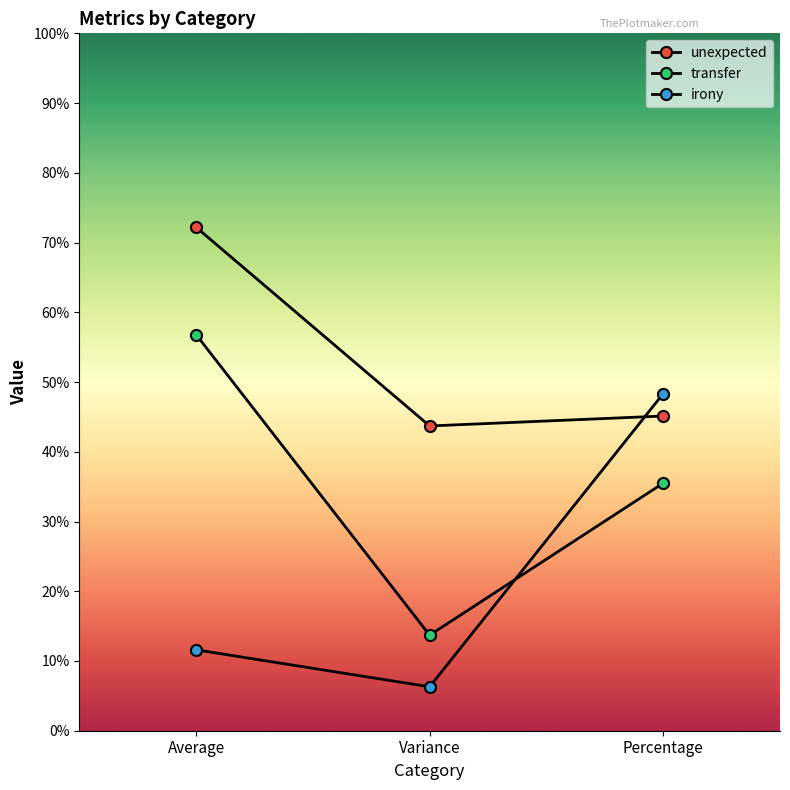

Is this an area chart (filled region under the line)?

No